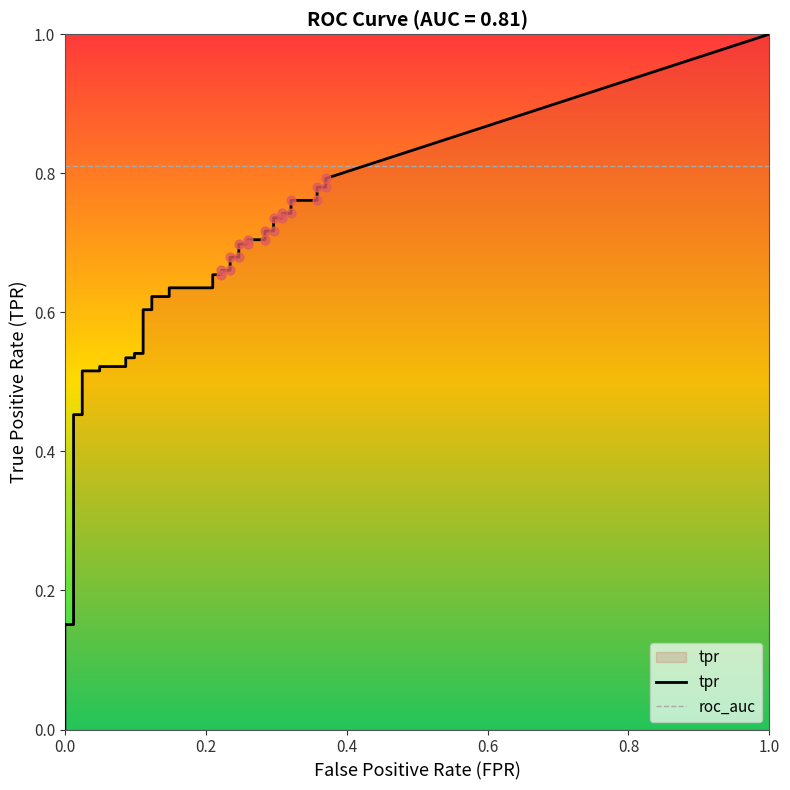

What are all the series names shown in the legend?

tpr, roc_auc